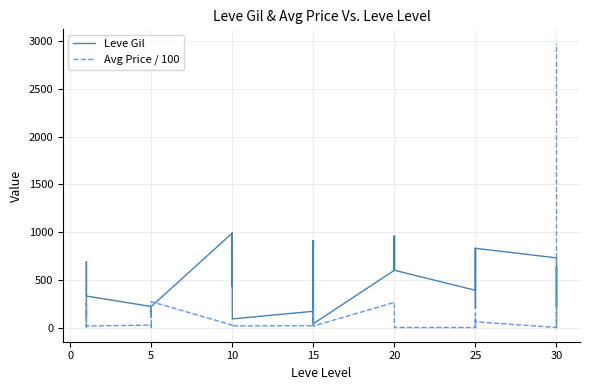

Where is the first local minimum for Avg Price / 100?

5